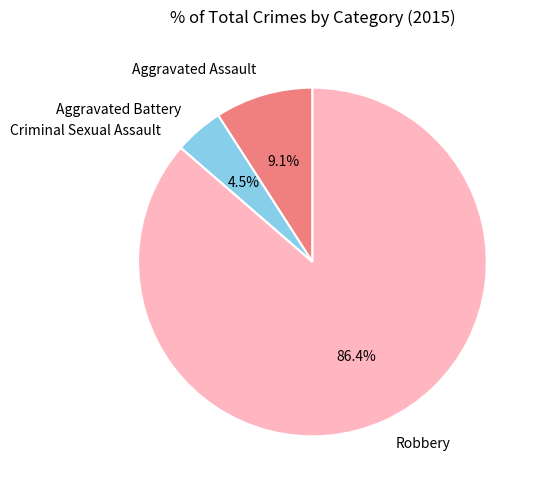

Which category has the biggest portion of the pie?

Robbery